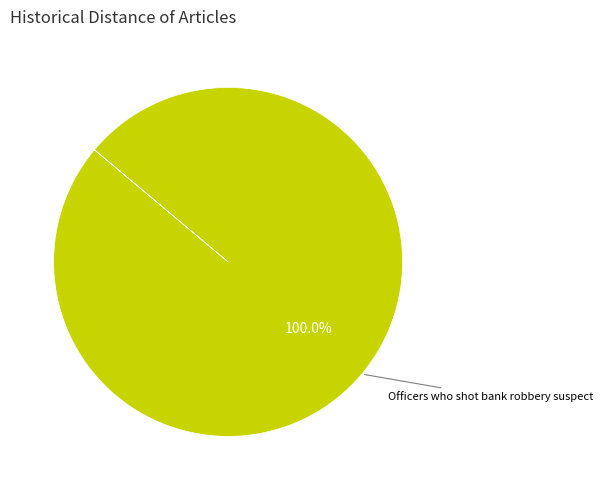

How many slices are in this pie chart?

1